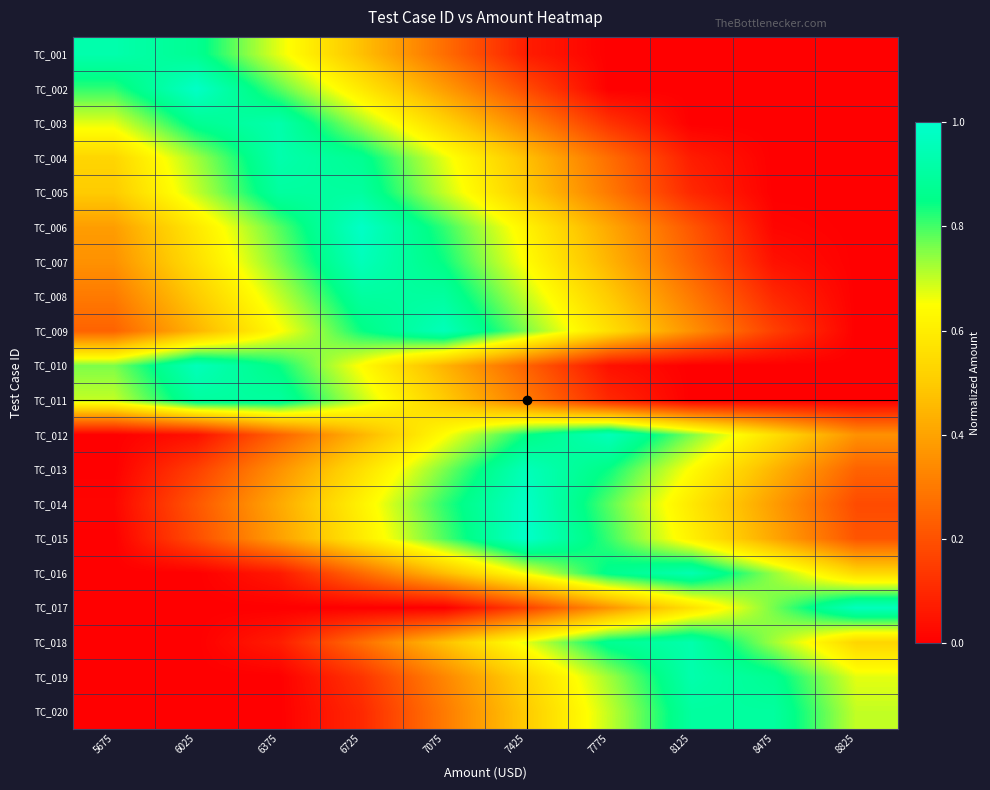

What is the difference between the highest and lowest values at 7425?

0.9